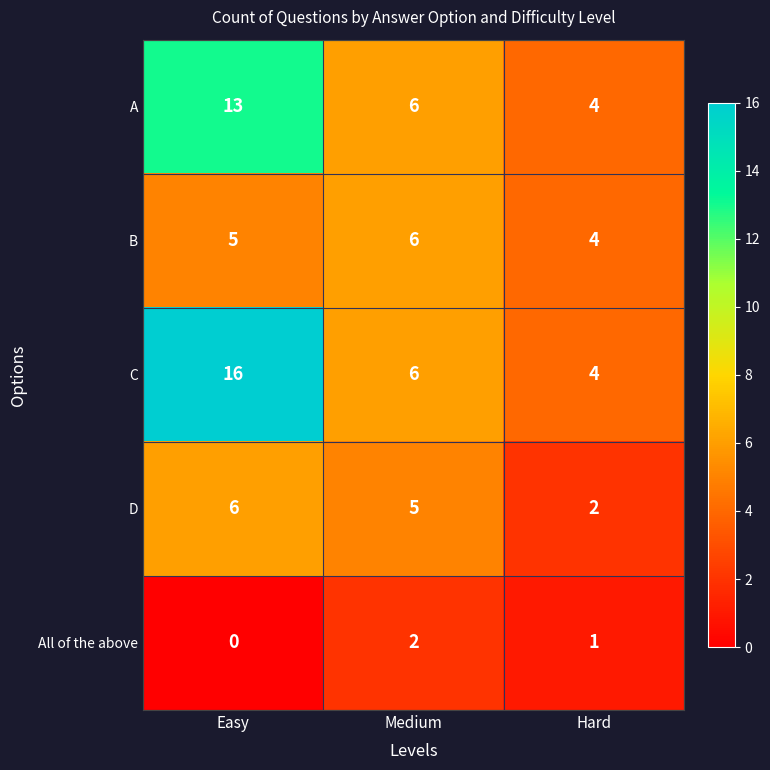

Reading left to right, list all the values displayed in this chart.

A: 13	6	4
B: 5	6	4
C: 16	6	4
D: 6	5	2
All of the above: 0	2	1